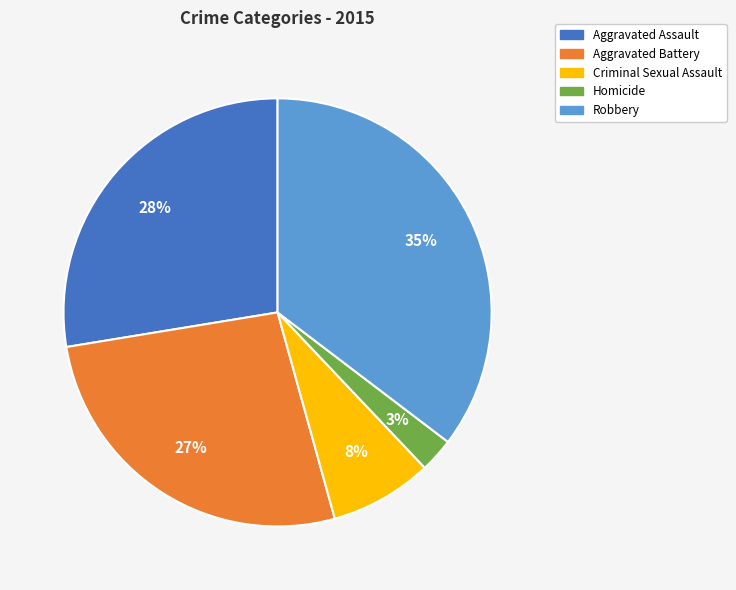

Between Criminal Sexual Assault and Homicide, which is larger?

Criminal Sexual Assault